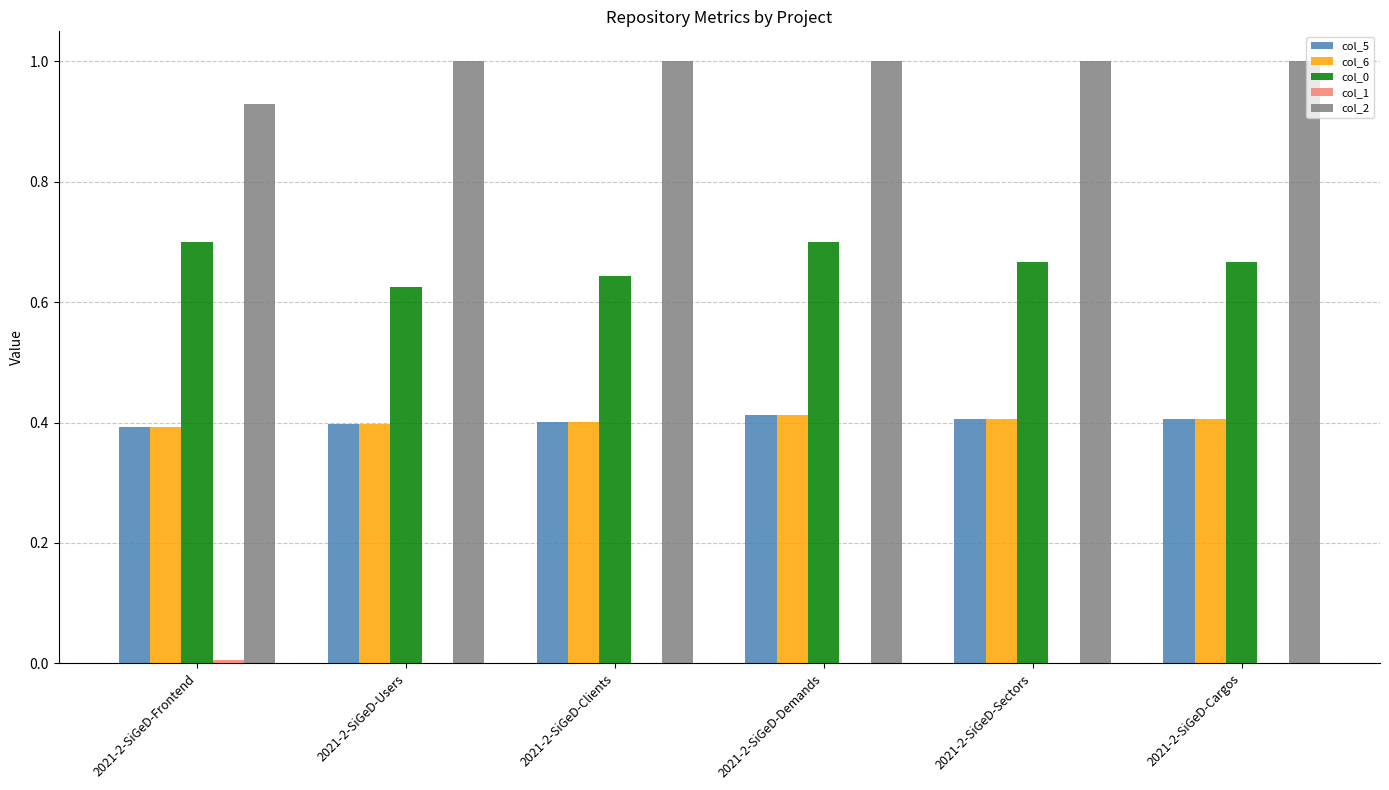

What is the greatest value displayed?

1.0